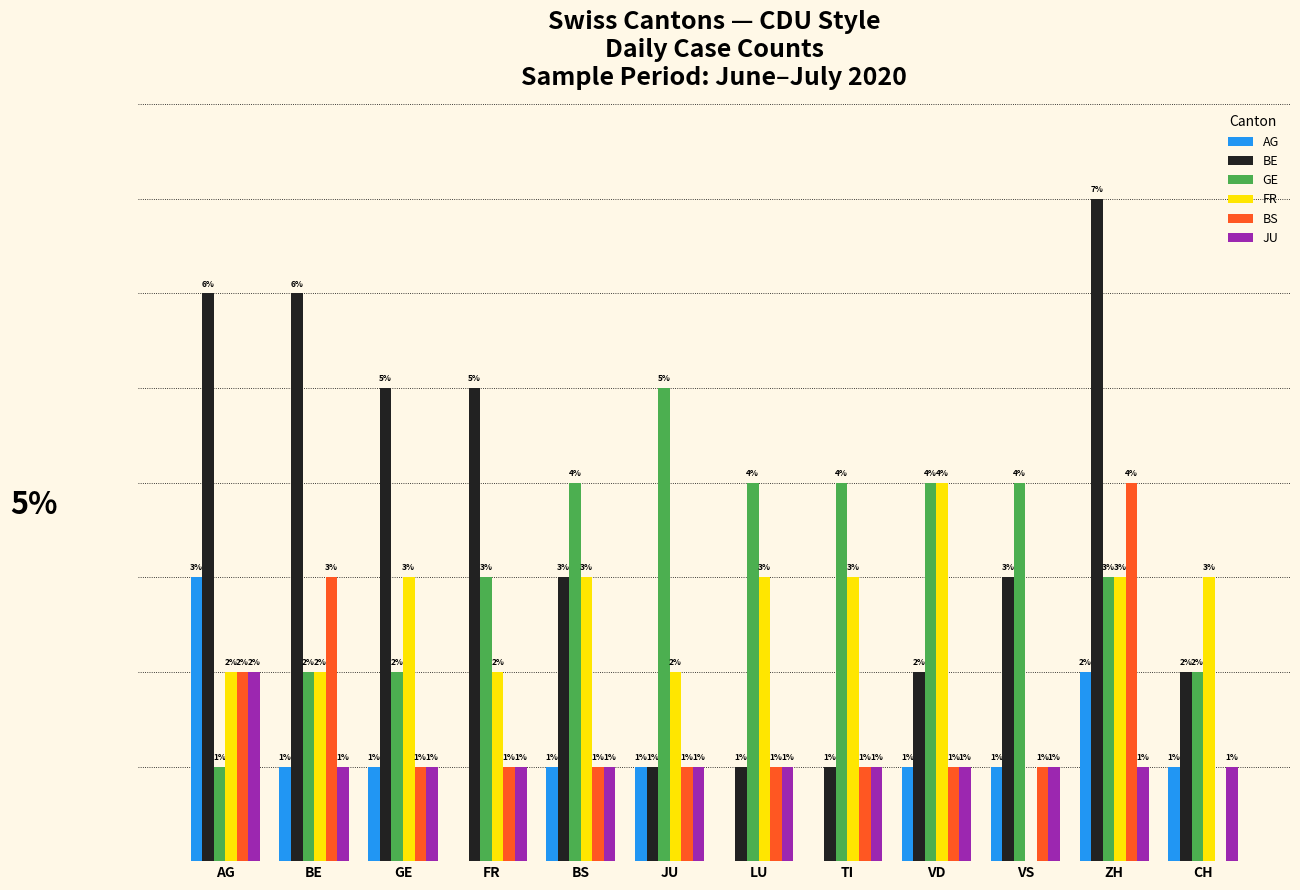

Does the chart contain stacked bars?

No